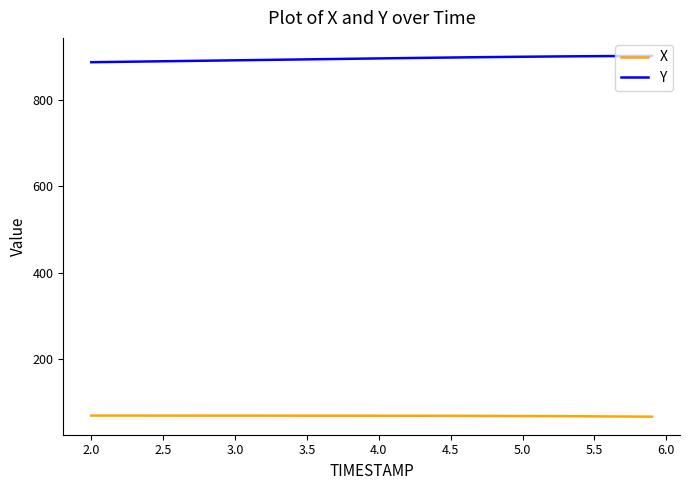

What is the highest value of the Y series?

900.9